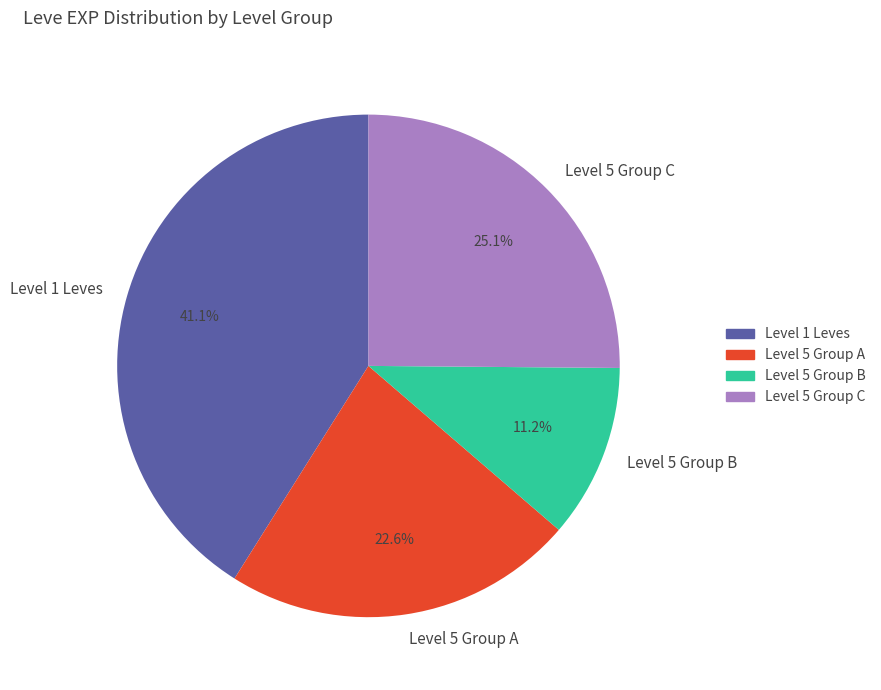

To the nearest percent, what is the difference between the largest and smallest slice percentages?

30%